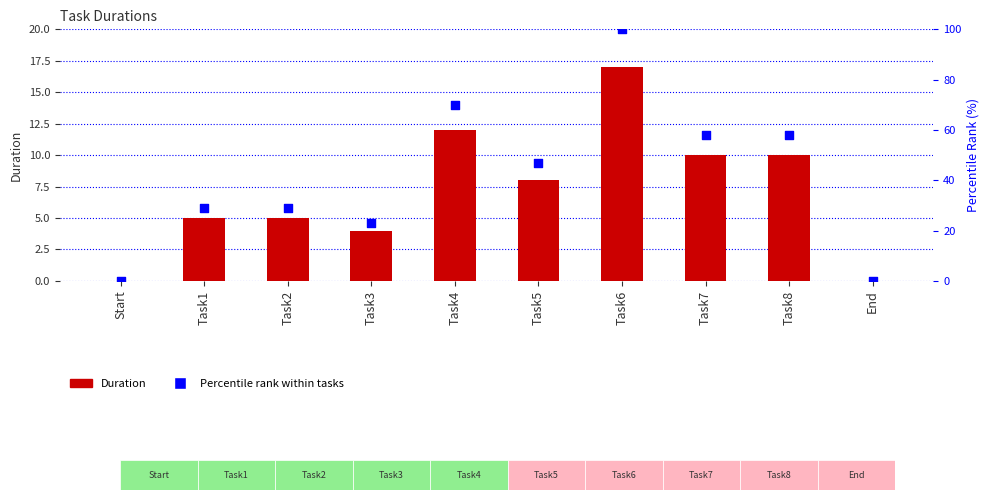

Which series has the widest spread of Y values?

Percentile rank